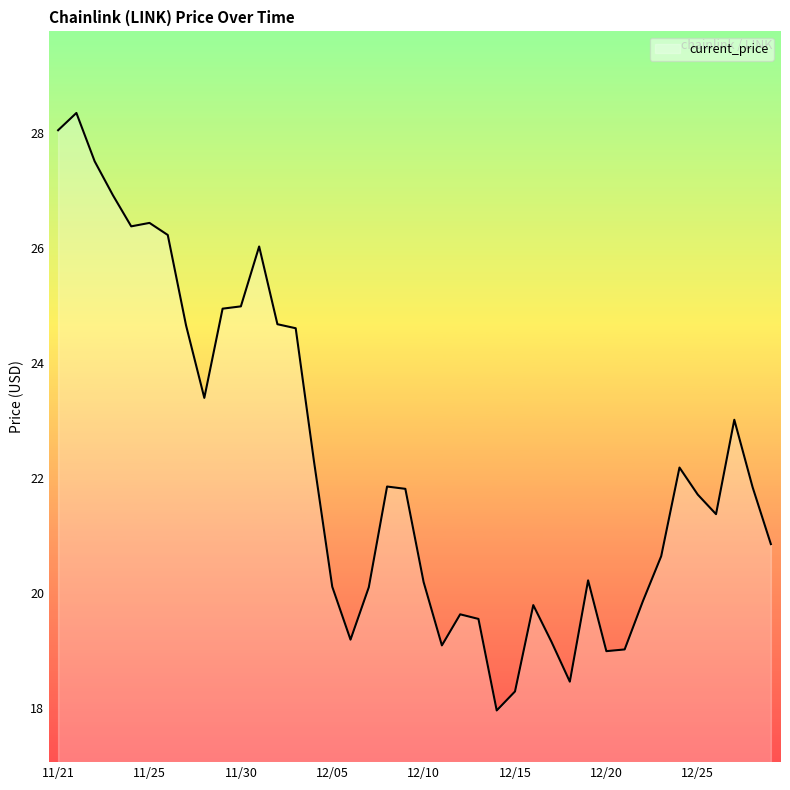

What is the minimum value shown in the chart?

18.0